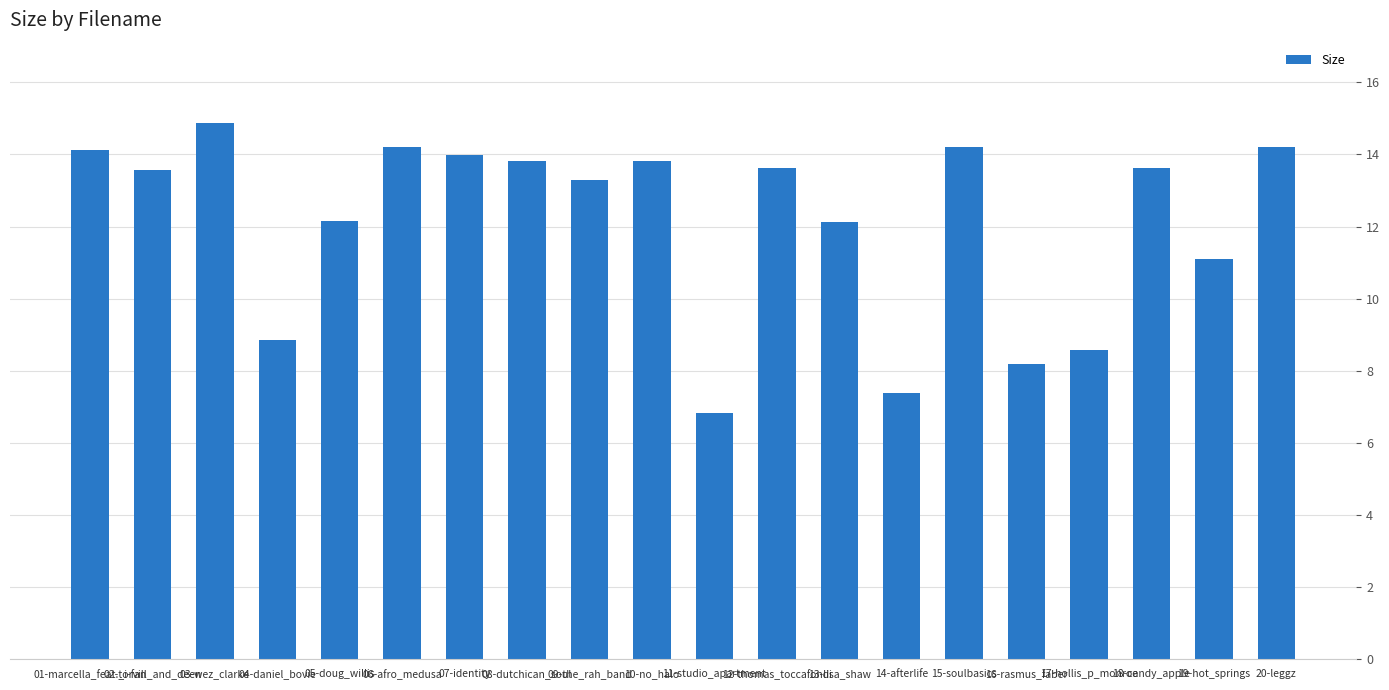

What is the approximate value at 17-hollis_p_monroe?

8.6